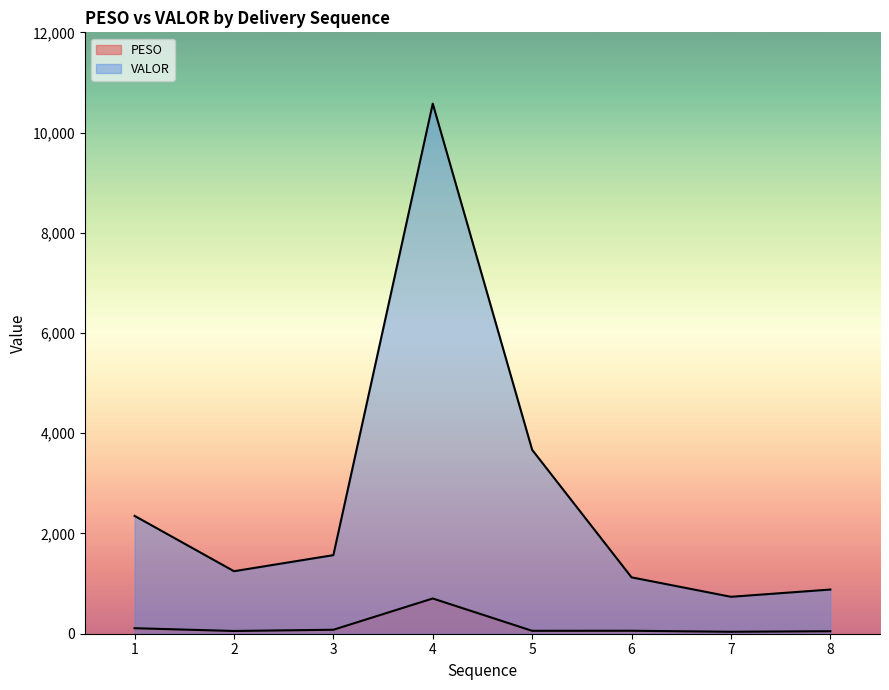

Where is PESO nearest to the value 371?

1